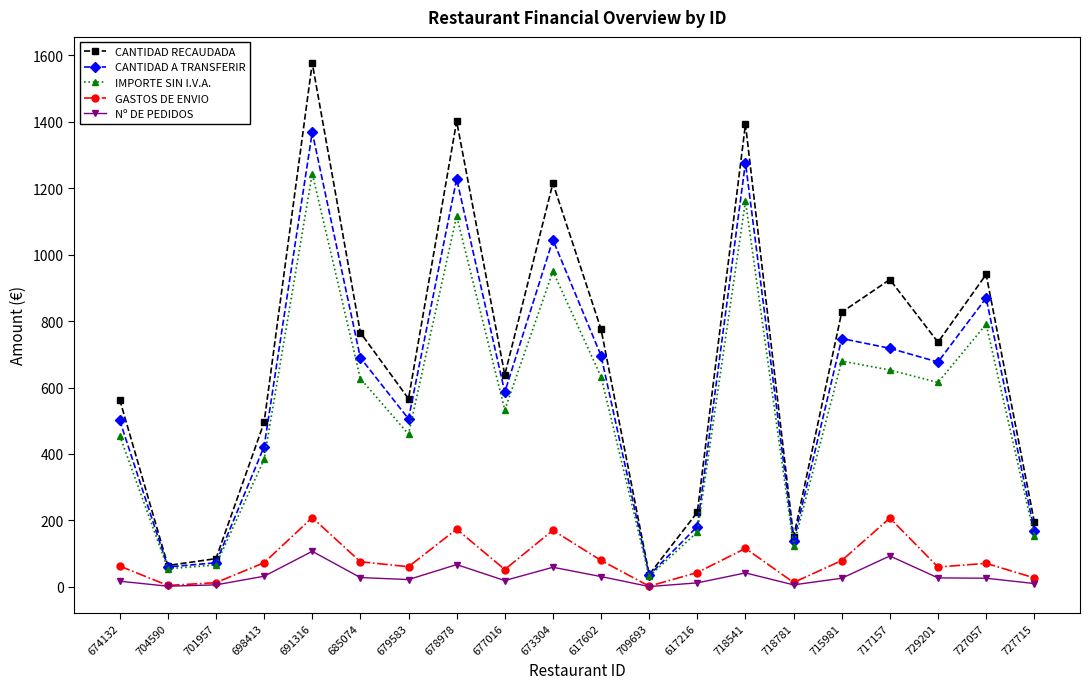

The Nº DE PEDIDOS series shows 2.0 at 704590. True or false?

True